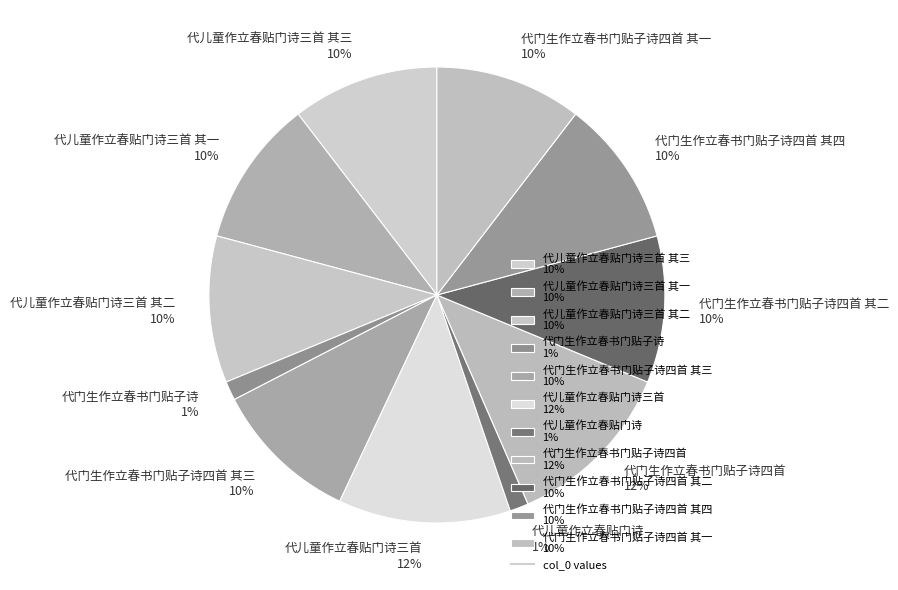

Is 代儿童作立春贴门诗三首 其一 10% the majority of the pie?

No